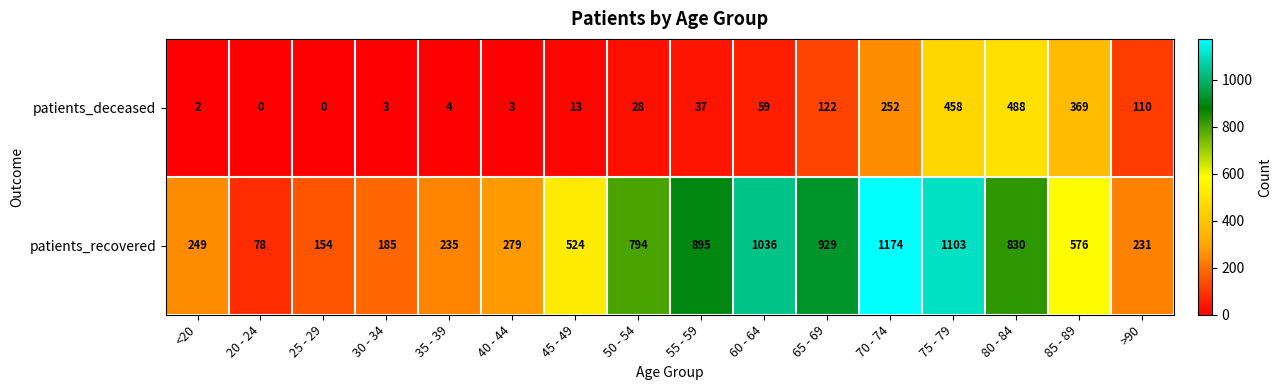

How many values in the patients_deceased series are below 37?

8